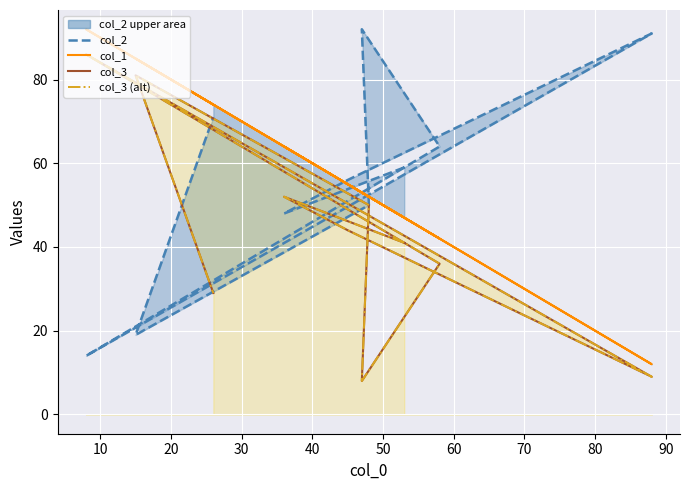

What is the maximum value shown in the chart?

92